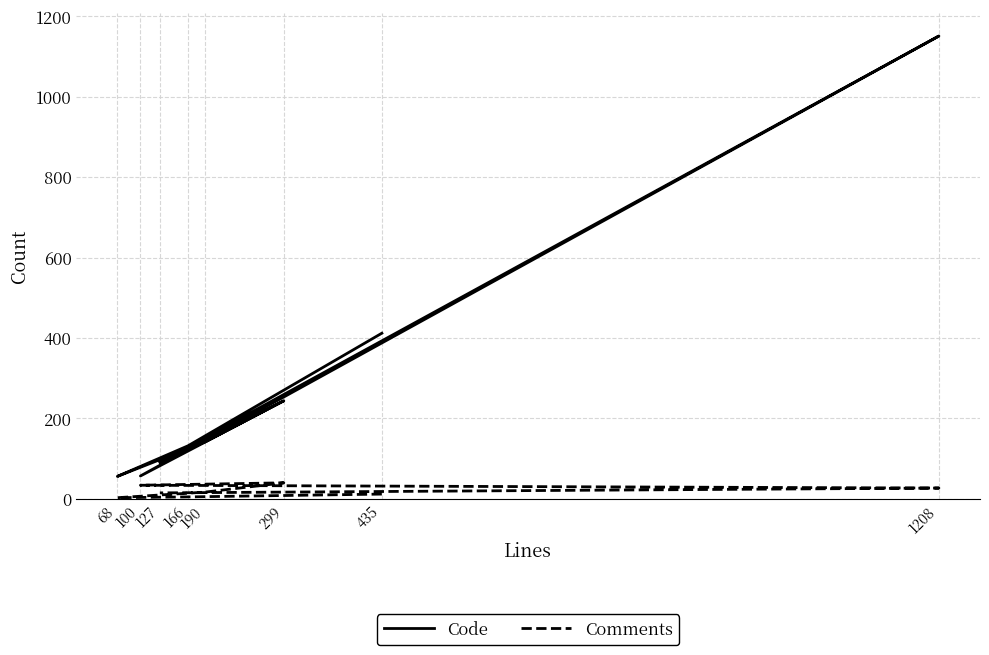

What is the sum of the Code values at 68 and 1208?

1207